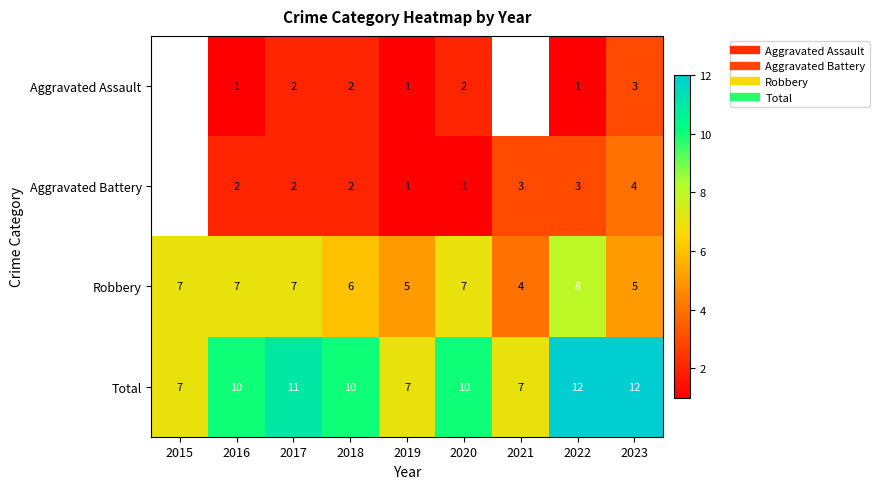

Which series has the largest range (max minus min)?

Total